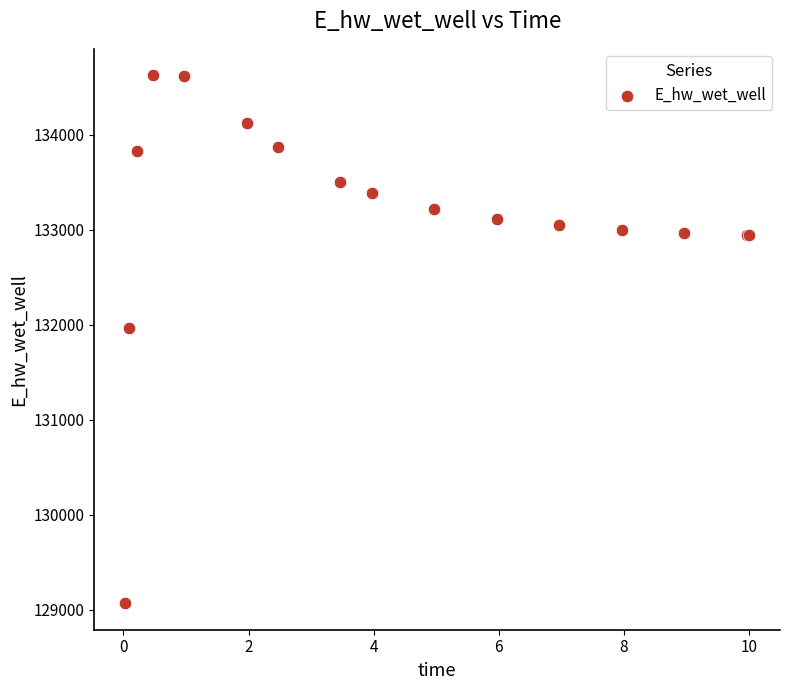

What Y value in the scatter plot is closest to 131846?

131967.0